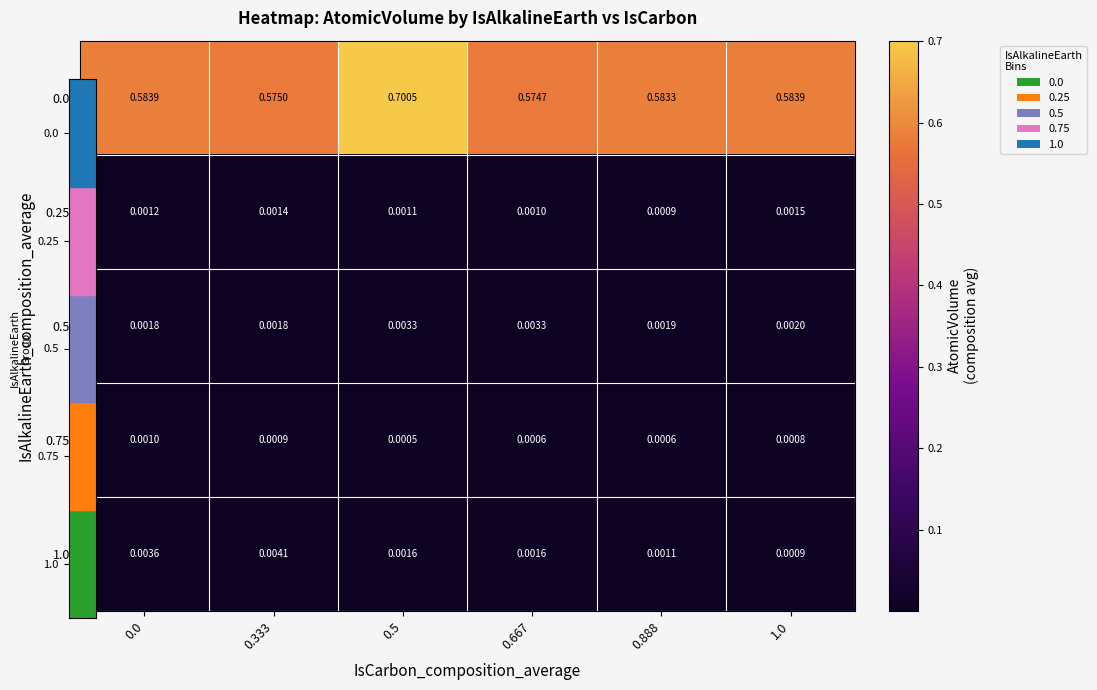

List the series in order of their peak value, lowest first.

0.75, 0.25, 0.5, 1.0, 0.0